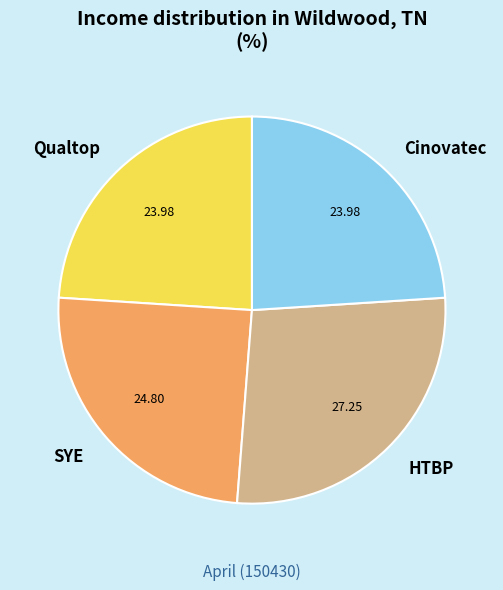

Is it true that SYE is 25% of the pie?

True